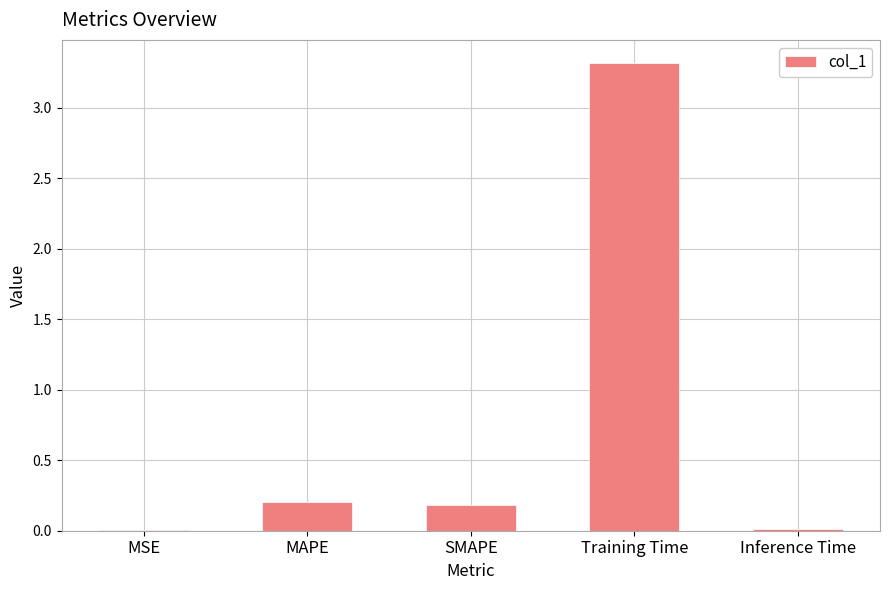

At which category does the chart reach its peak across all series?

Training Time